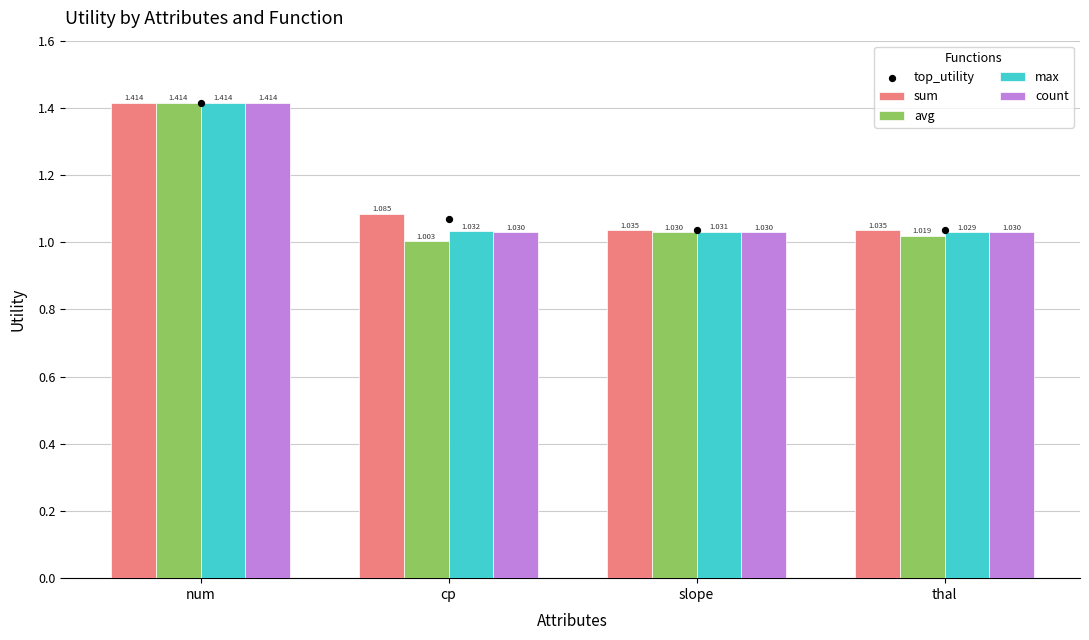

What are all the series names shown in the legend?

sum, avg, max, count, top_utility